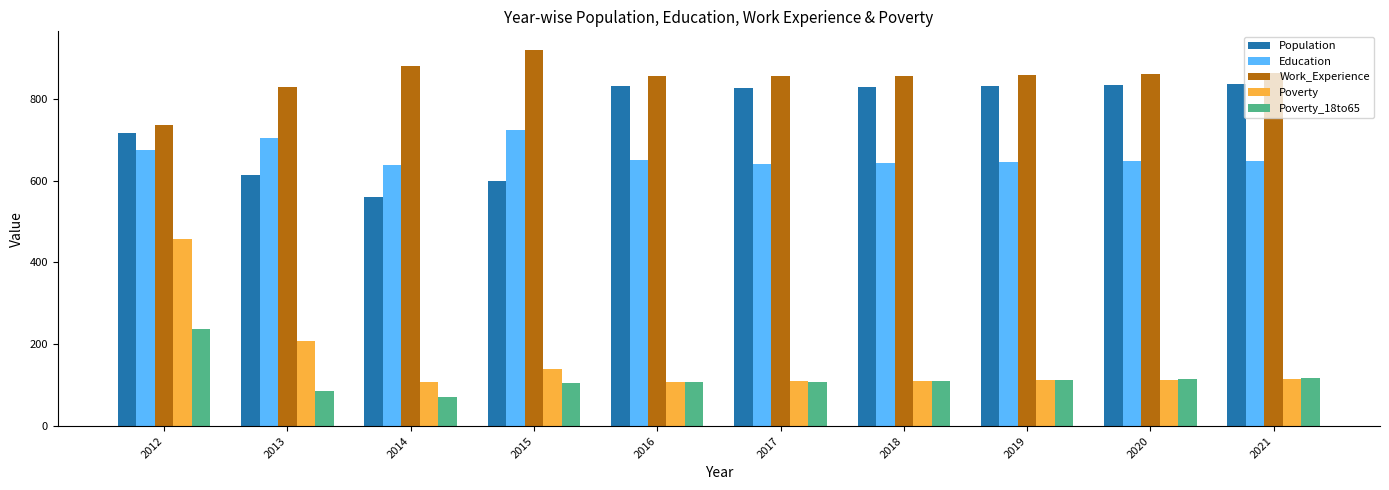

How many distinct data groups are displayed?

5